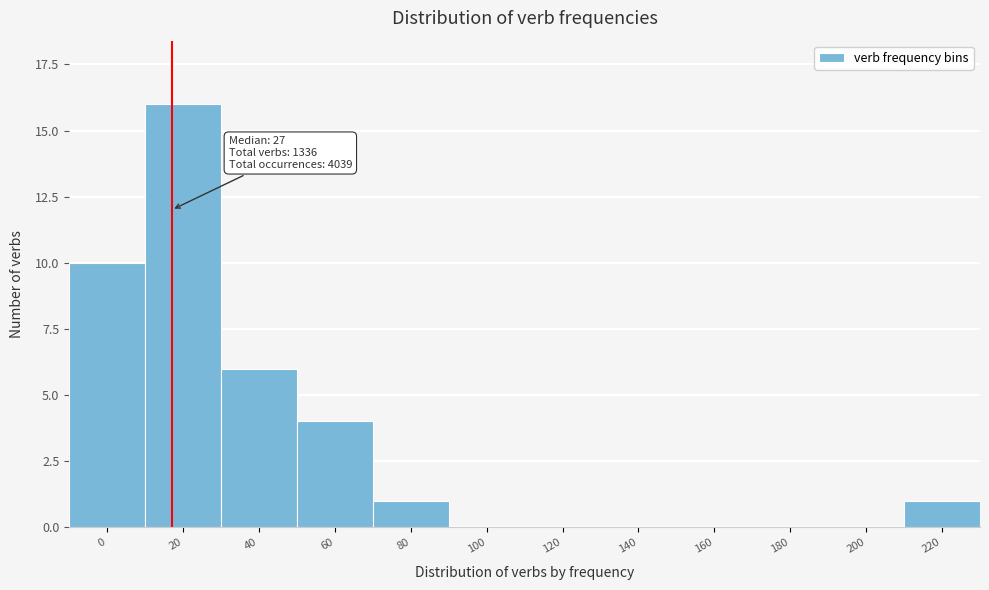

Reading left to right, list all the values displayed in this chart.

0=10	20=16	40=6	60=4	80=1	100=0	120=0	140=0	160=0	180=0	200=0	220=1